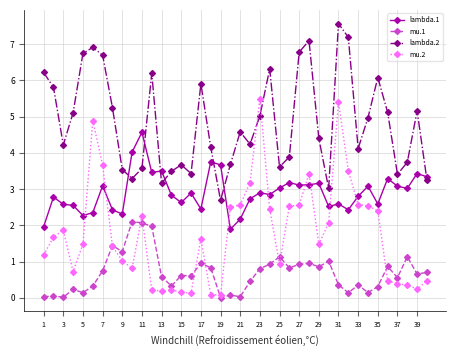

What is the minimum value for lambda.2?

2.7